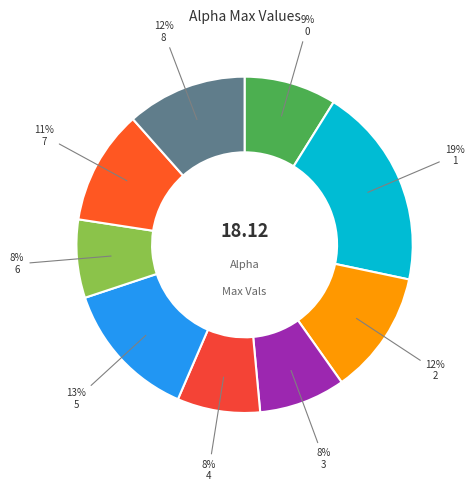

How many segments does this pie chart have?

9